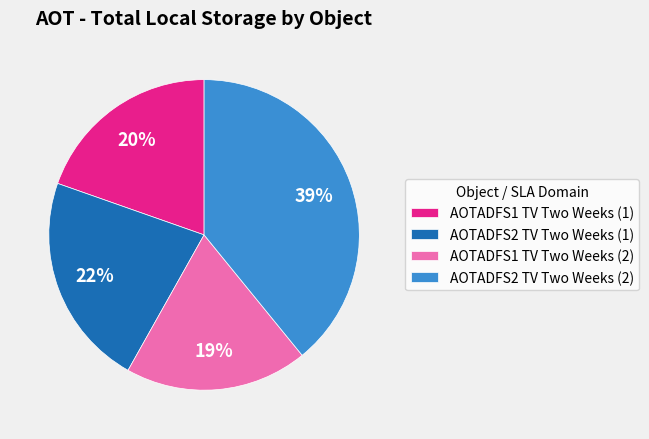

Do AOTADFS1 TV Two Weeks (1) and AOTADFS2 TV Two Weeks (1) together represent more than half of the pie?

No